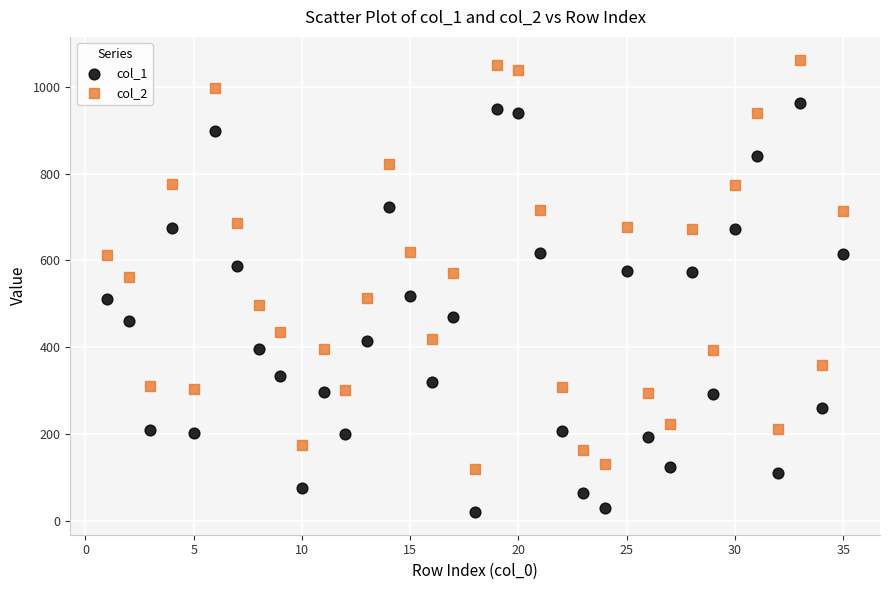

Which series contains the lowest Y value?

col_1